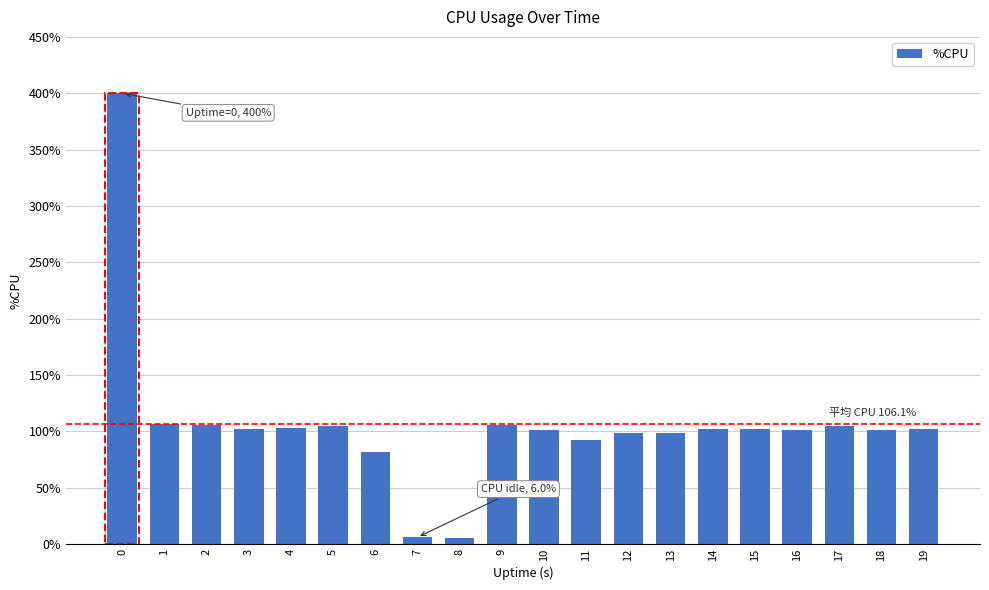

Approximately how many times larger is the value at 11 compared to 3?

0.9